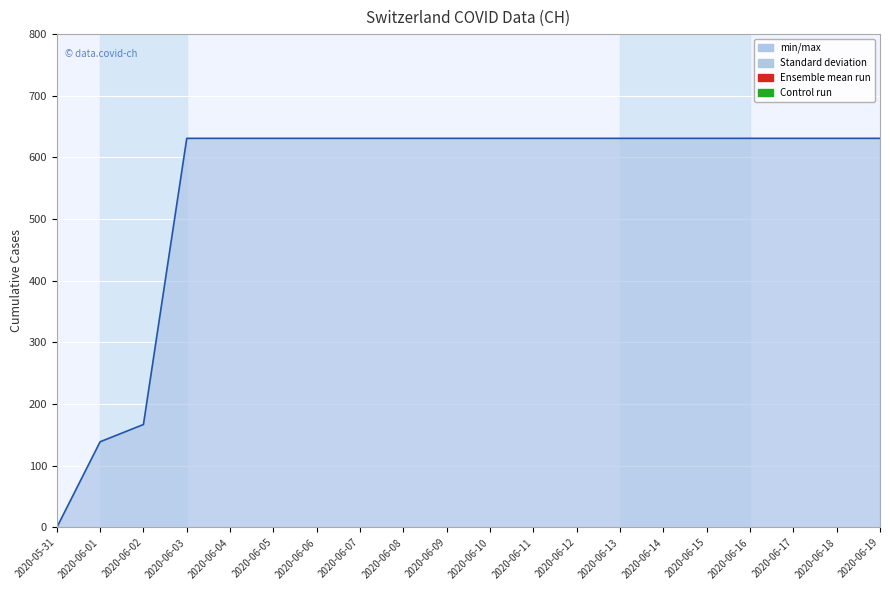

Count the number of data series in this chart.

1